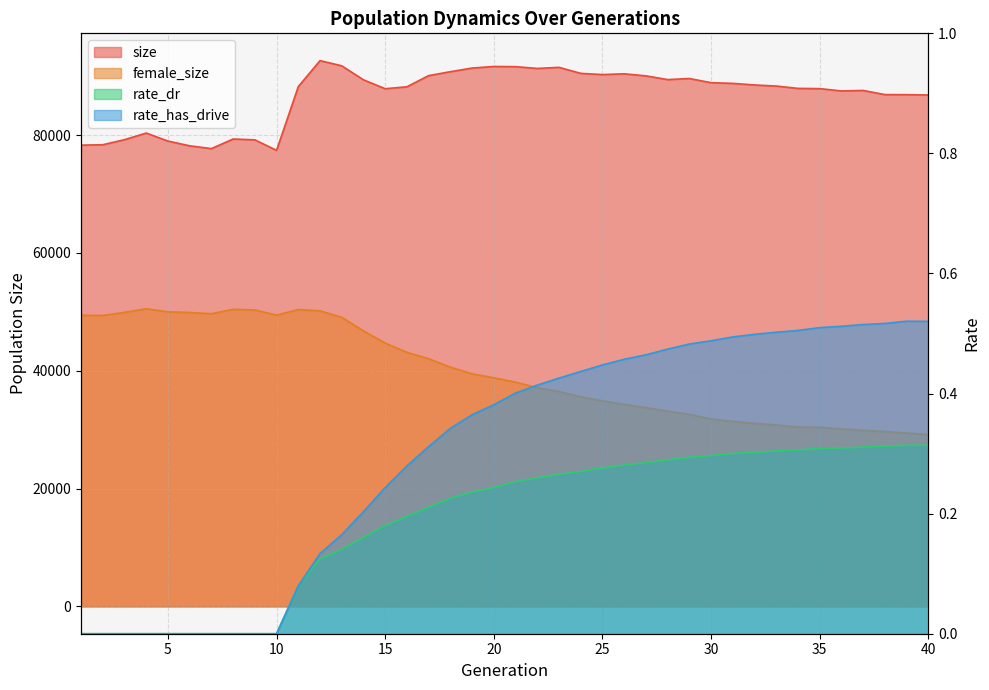

What is the sum of all rate_has_drive values?

12.1